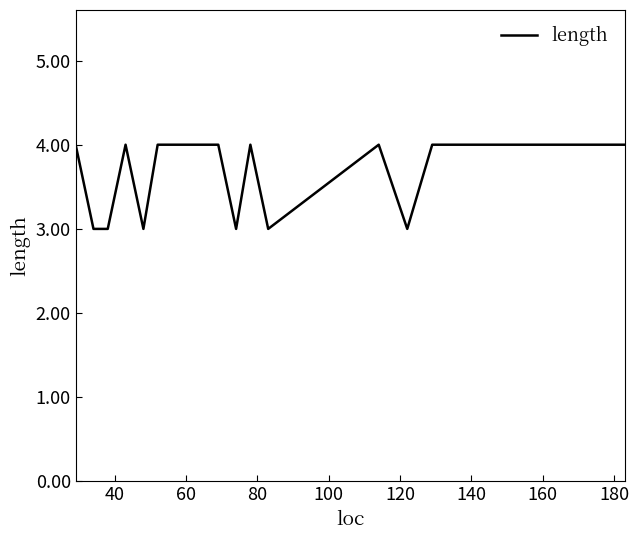

How many lines are shown in the chart?

1